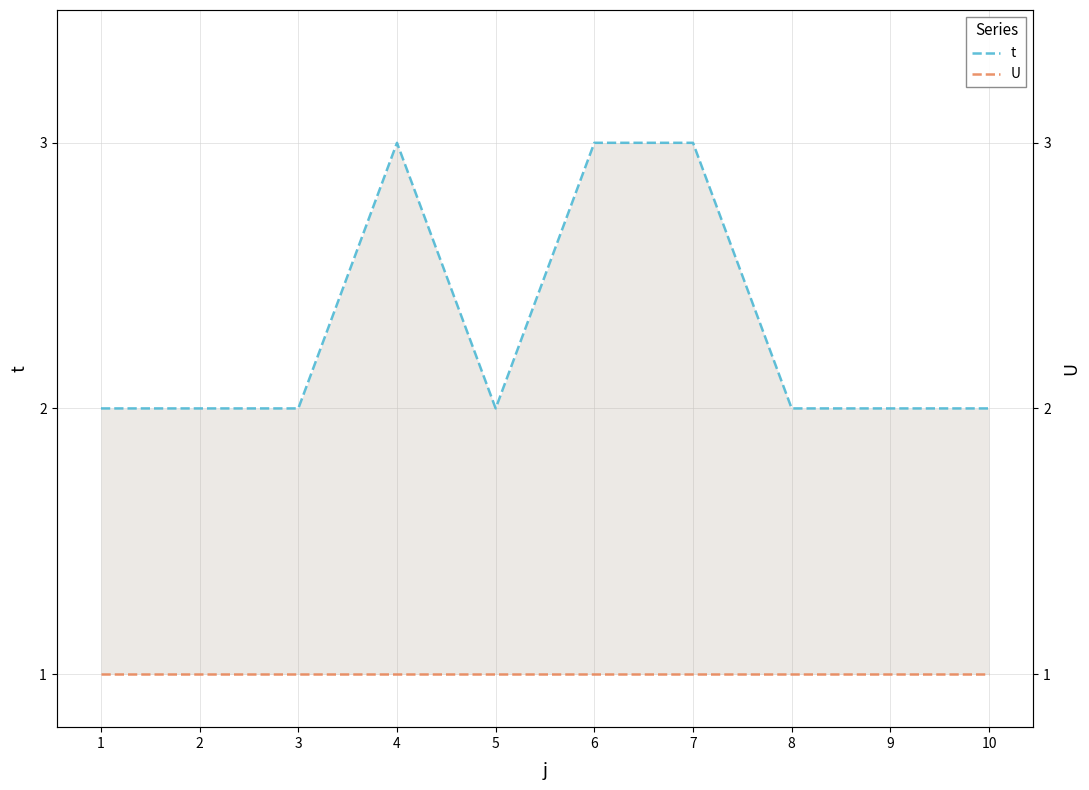

Rank the series by their average value, from highest to lowest.

t, U